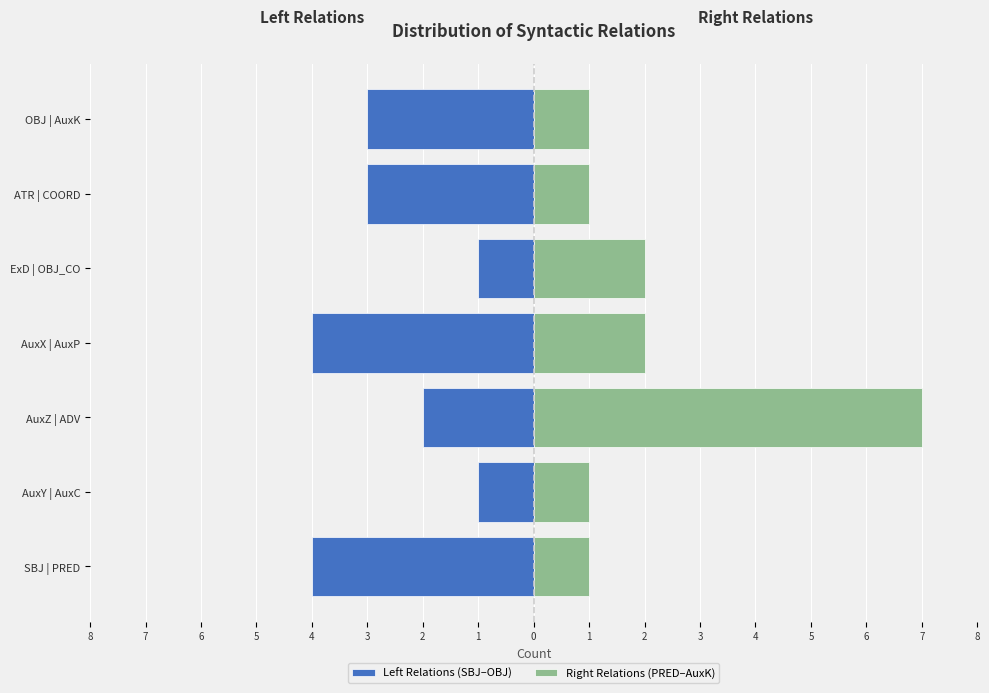

What is the average value of the Left Relations (SBJ–OBJ) series?

-3